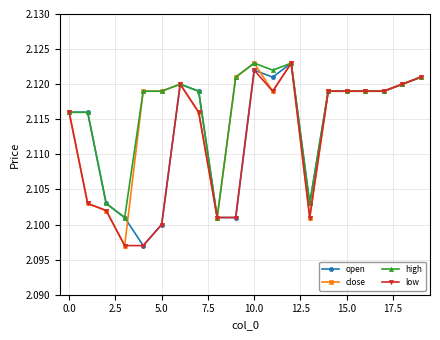

True or false: low has more than 1 points higher than both neighbors.

True